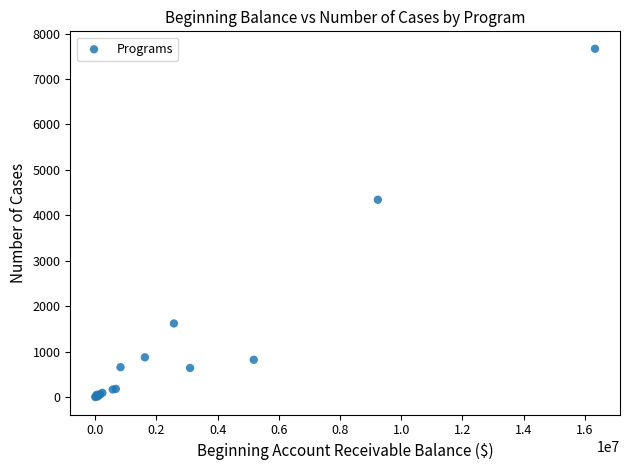

What Y value in the scatter plot is closest to 3833?

4343